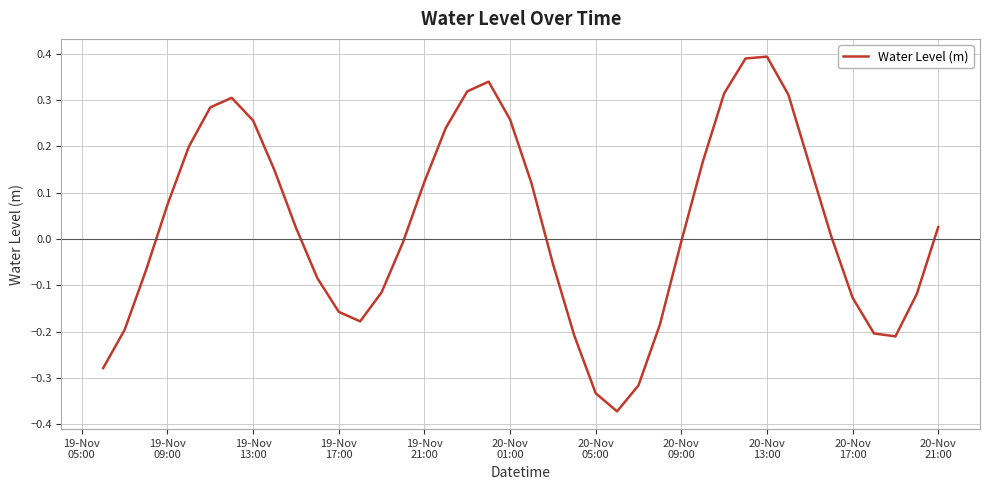

What is the difference between the maximum and minimum values?

0.8